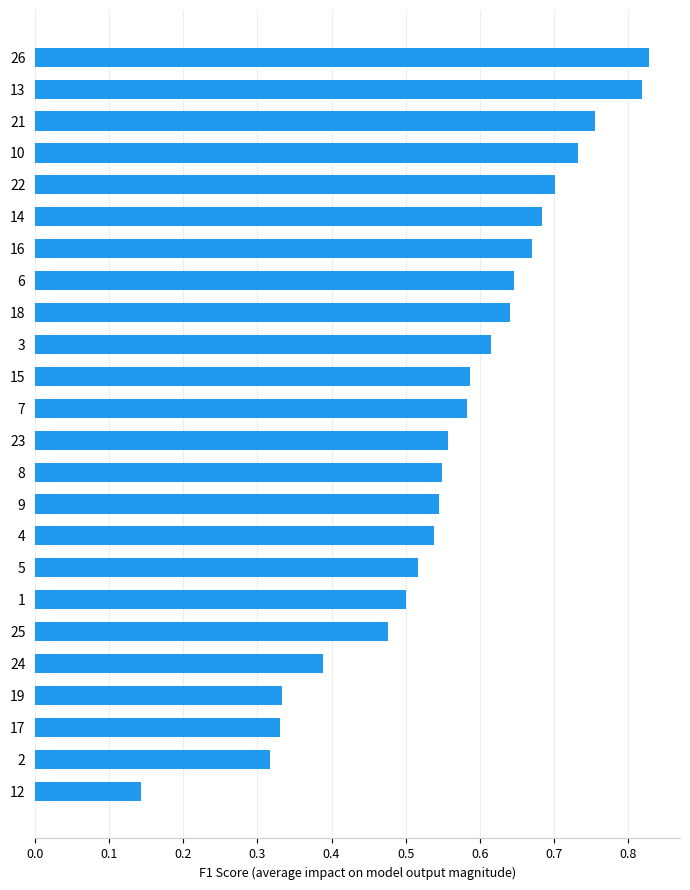

What is the change in value from 7 to 14?

+0.1